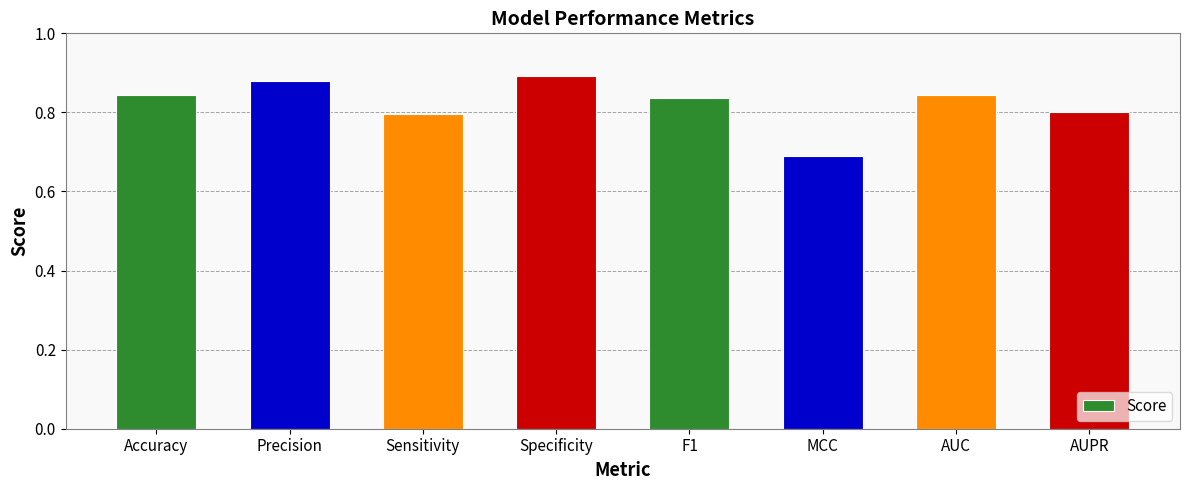

What is the change in value from F1 to MCC?

-0.1